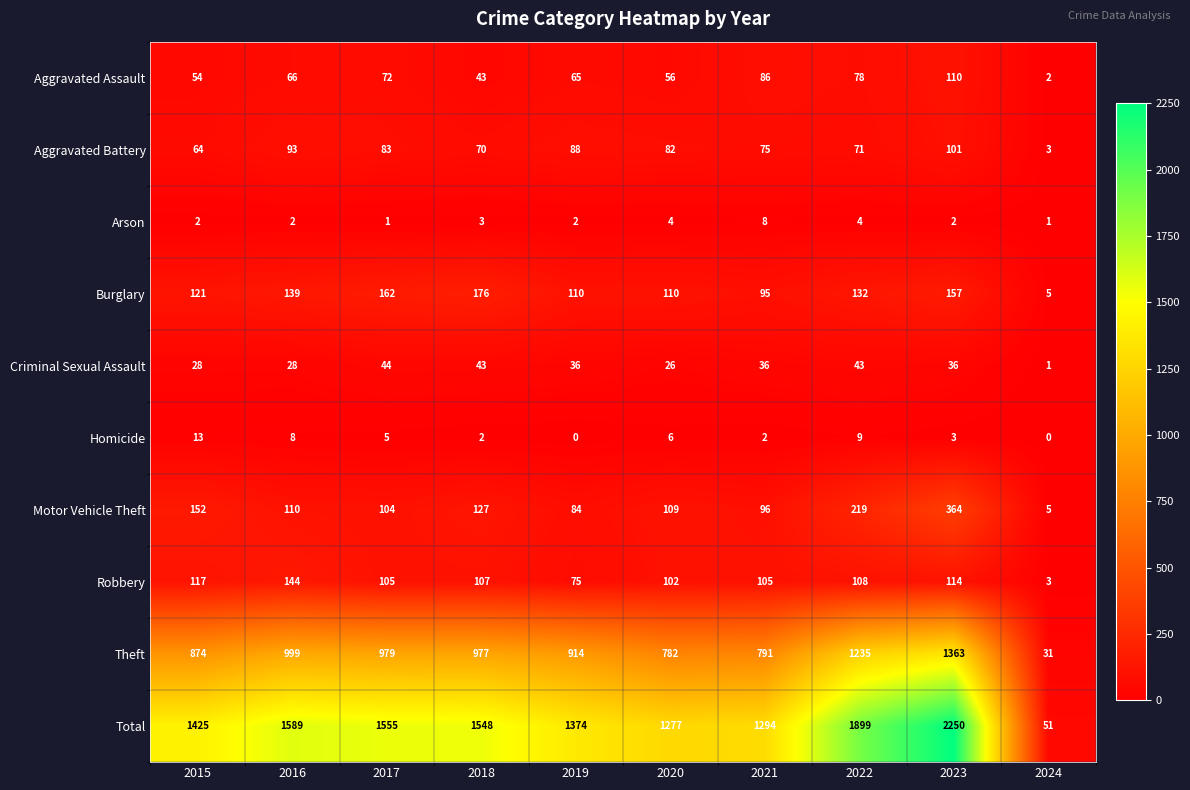

How many distinct data groups are displayed?

10